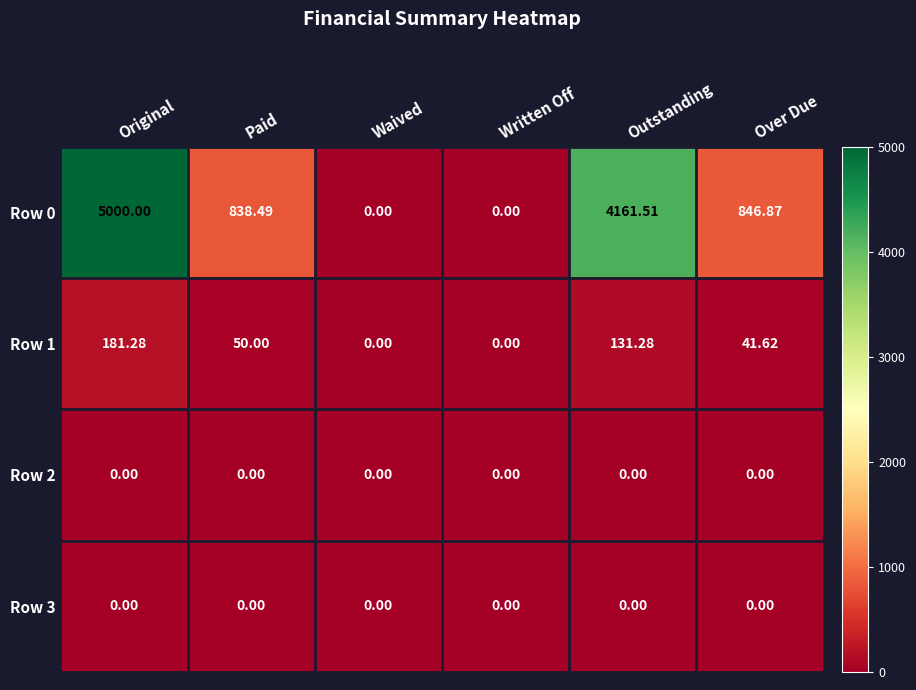

Which category has the highest value across all series?

Original